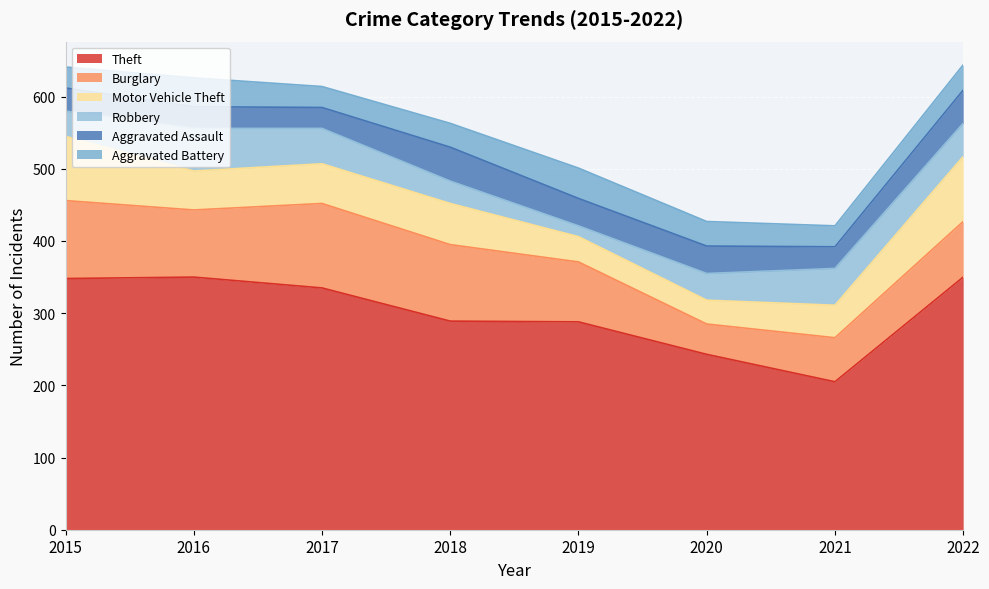

Rank the categories by Aggravated Assault value from lowest to highest.

2017, 2016, 2021, 2015, 2019, 2020, 2022, 2018